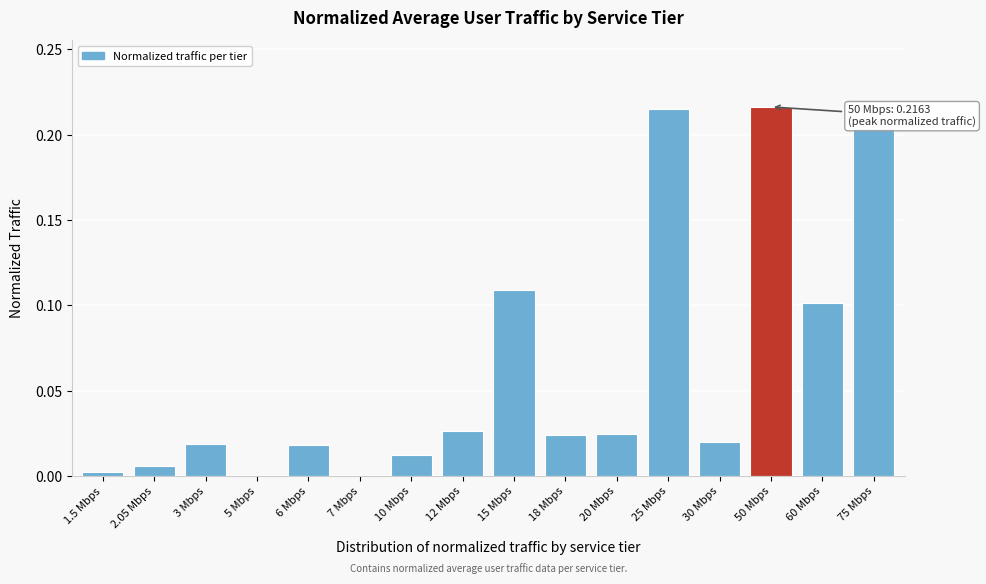

The value at 20 Mbps is 0.0. True or false?

True